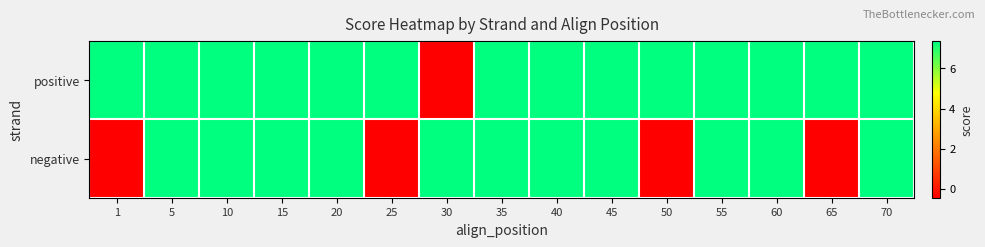

Which series has the largest range (max minus min)?

positive